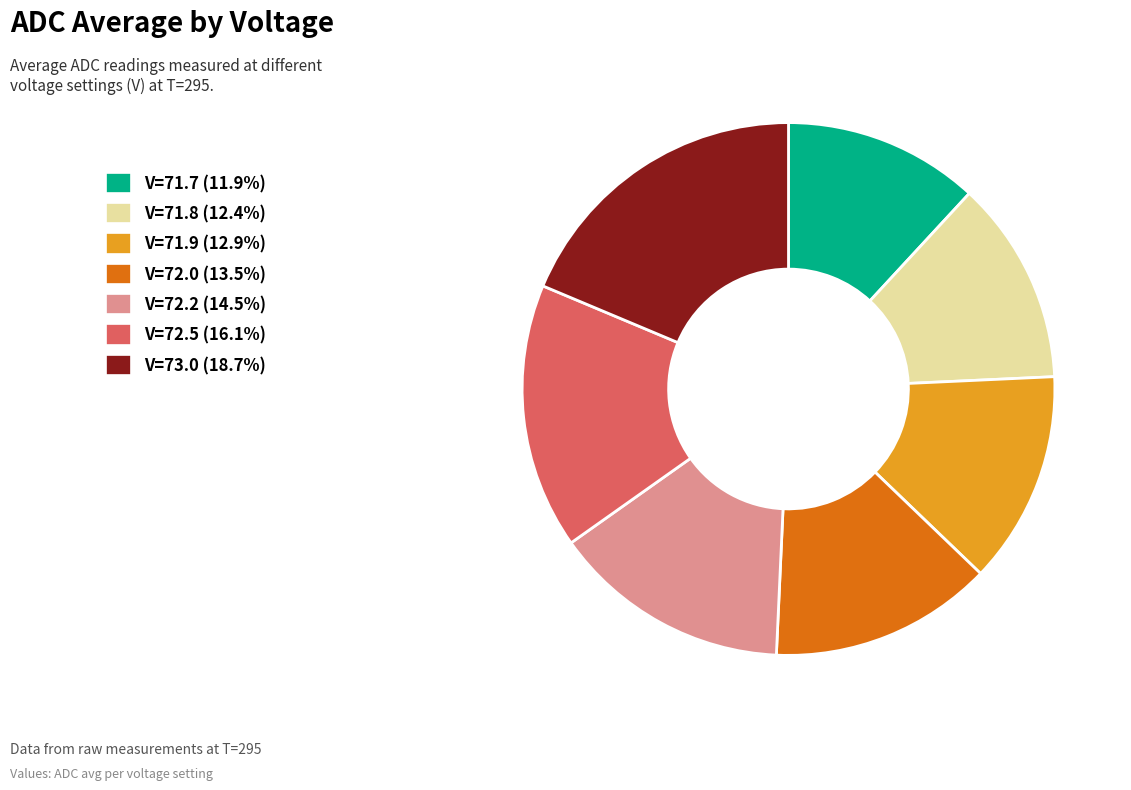

Is there any slice that represents more than half of the pie?

No